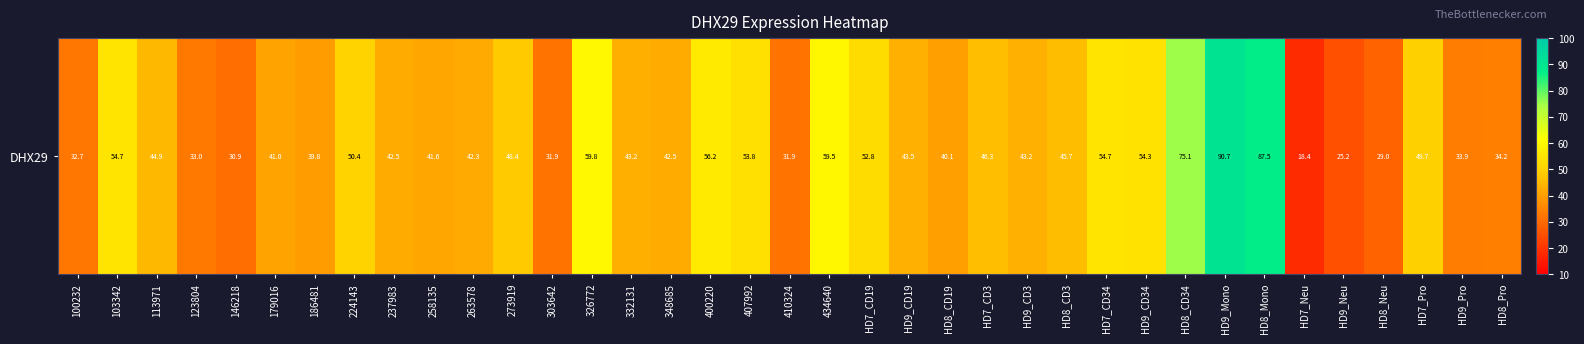

Approximately how many times larger is the value at 348685 compared to HD7_CD34?

0.8